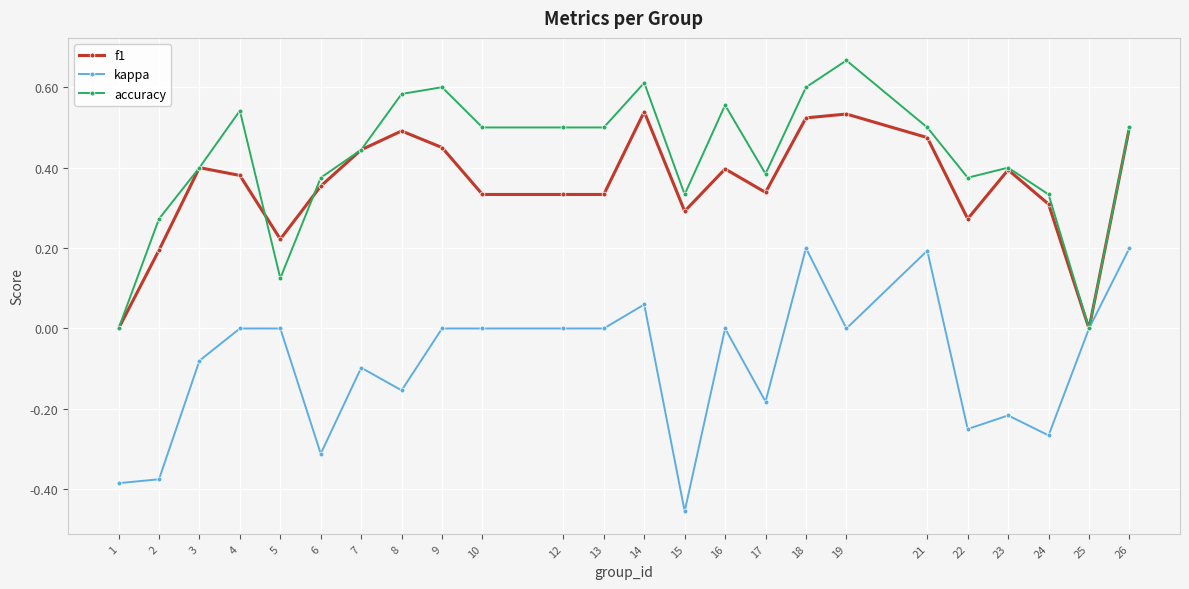

Does the chart display data point markers on the line(s)?

Yes